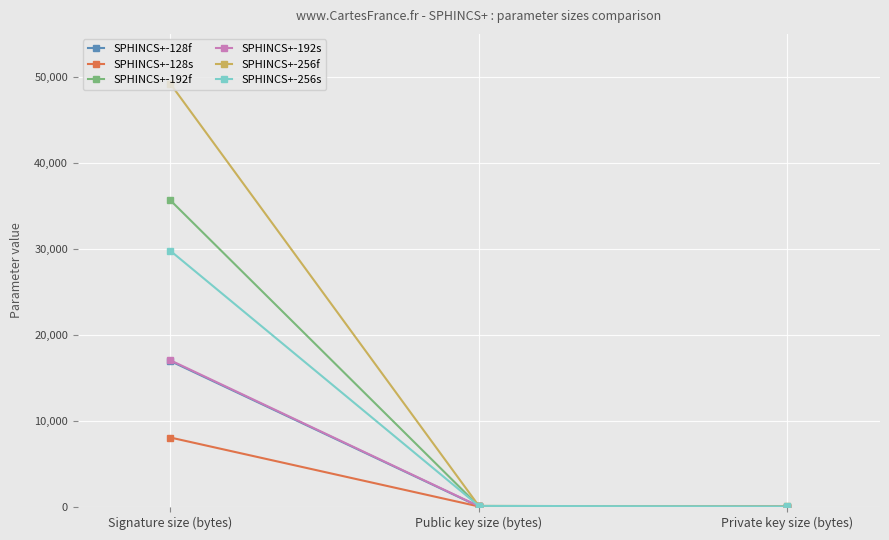

What is the value of the SPHINCS+-256s point at the 2nd from the left?

128